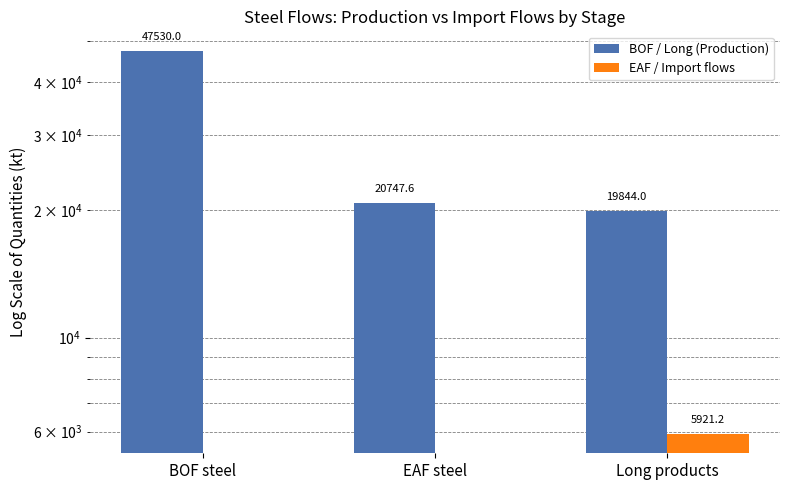

List the series in order of their peak value, highest first.

BOF / Long (Production), EAF / Import flows